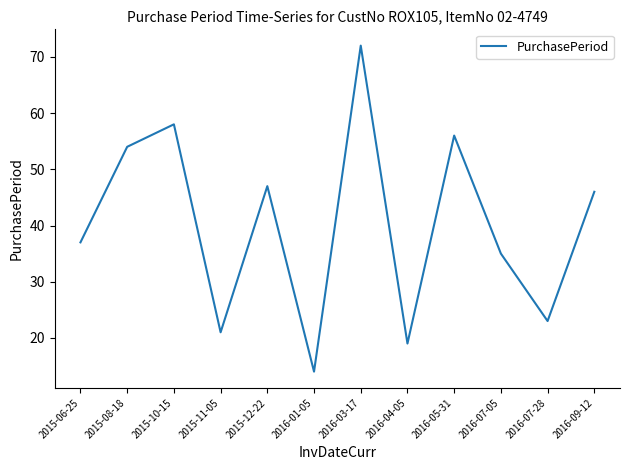

Reading left to right, transcribe all the data shown in this chart.

37	54	58	21	47	14	72	19	56	35	23	46